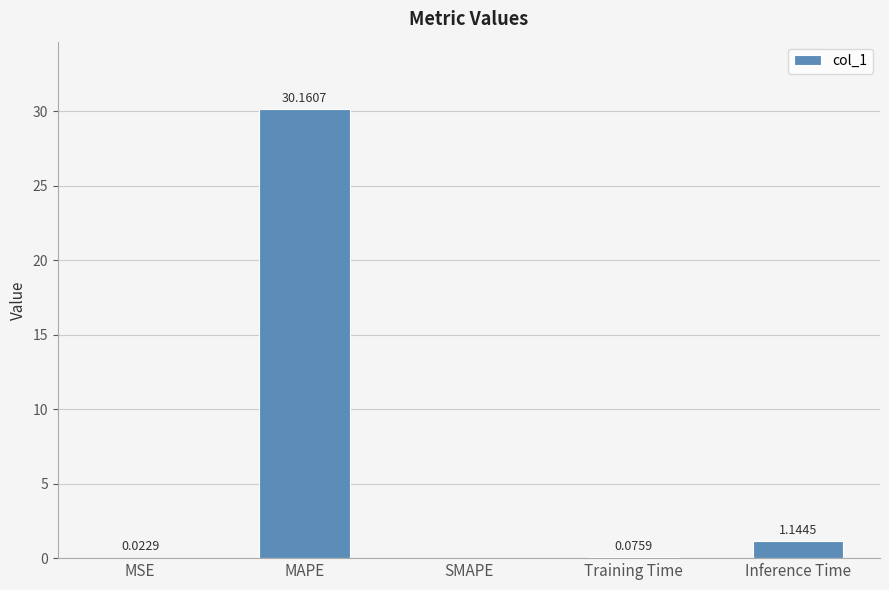

The chart shows a value of 0.0 at MSE. True or false?

True